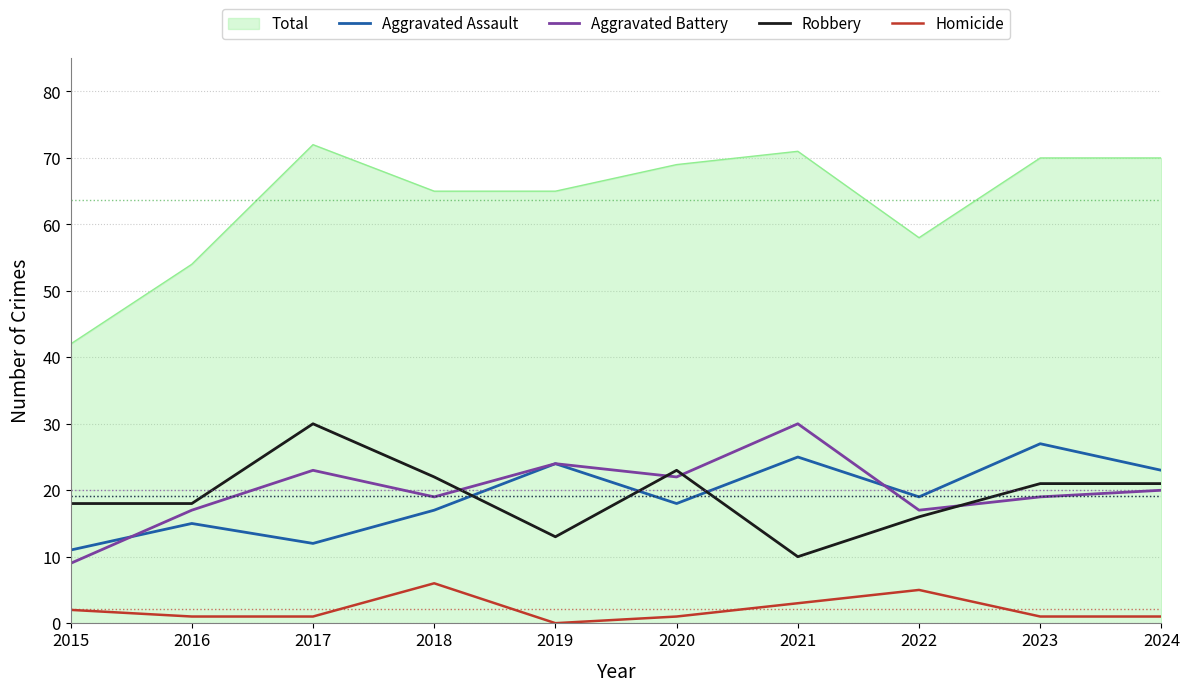

True or false: Robbery and Aggravated Assault intersect in this chart.

True